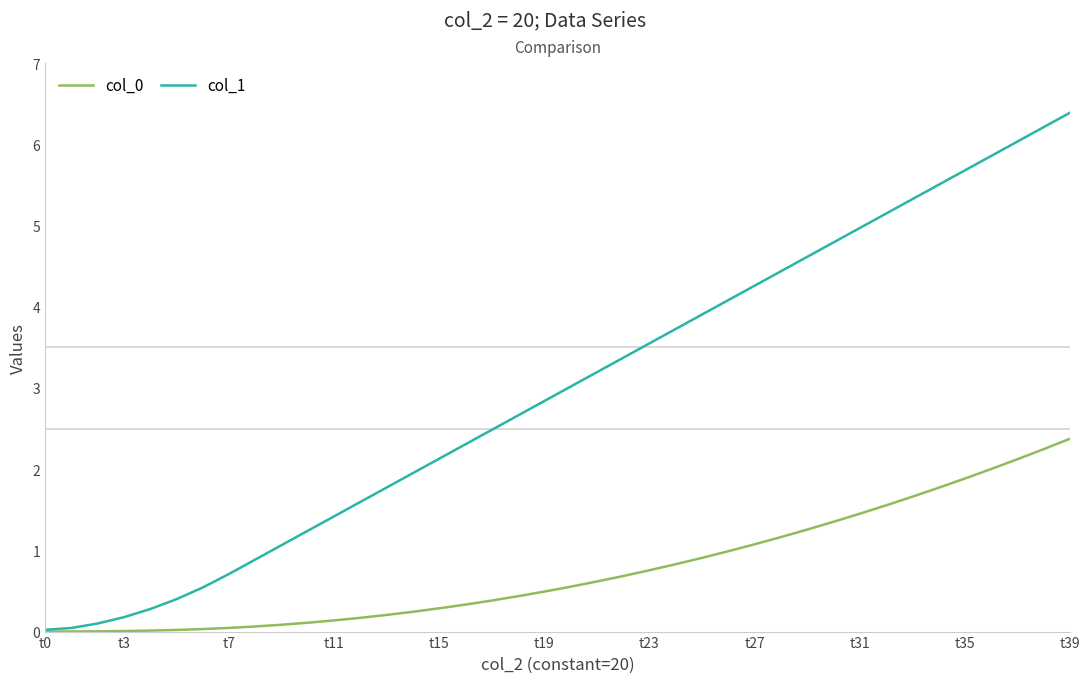

At how many categories does at least one series exceed 5?

8